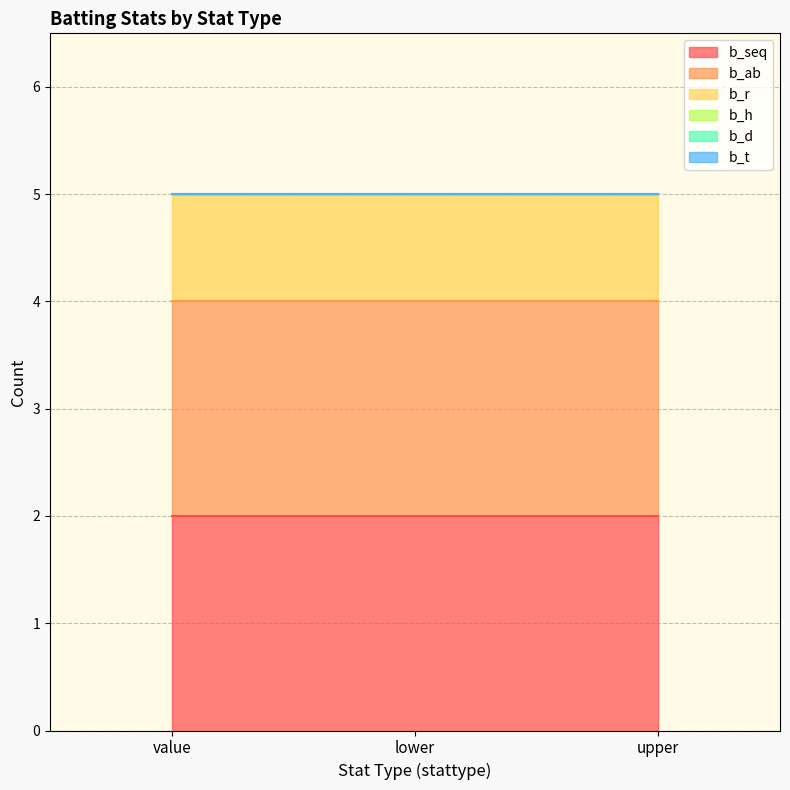

Rank the series at upper from highest to lowest value.

b_seq, b_ab, b_r, b_h, b_d, b_t